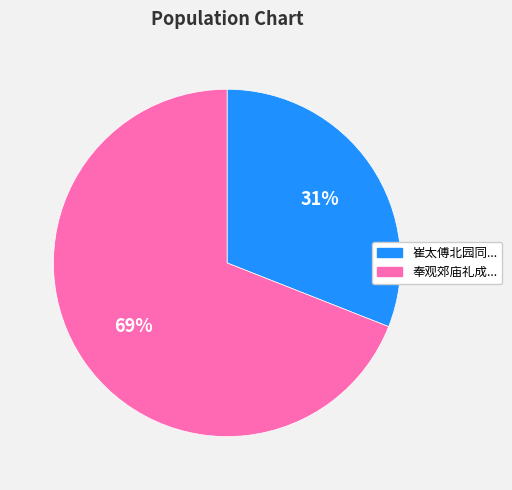

Is there a majority slice in this chart?

Yes